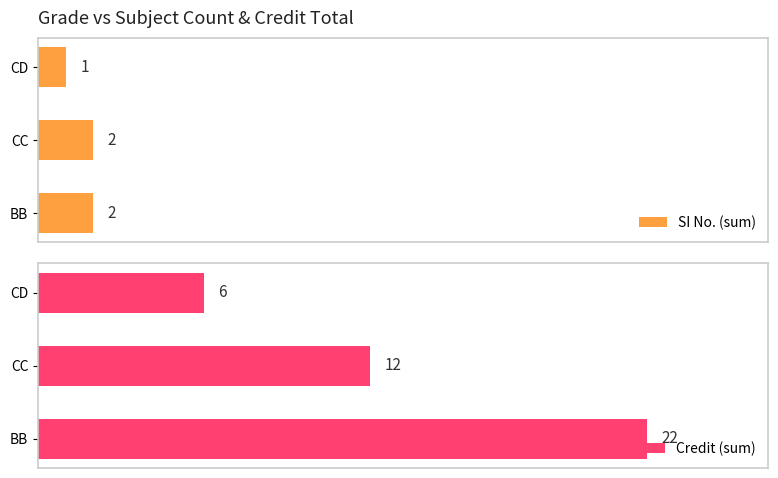

At which label is SI No. (sum) closest to 1?

CD